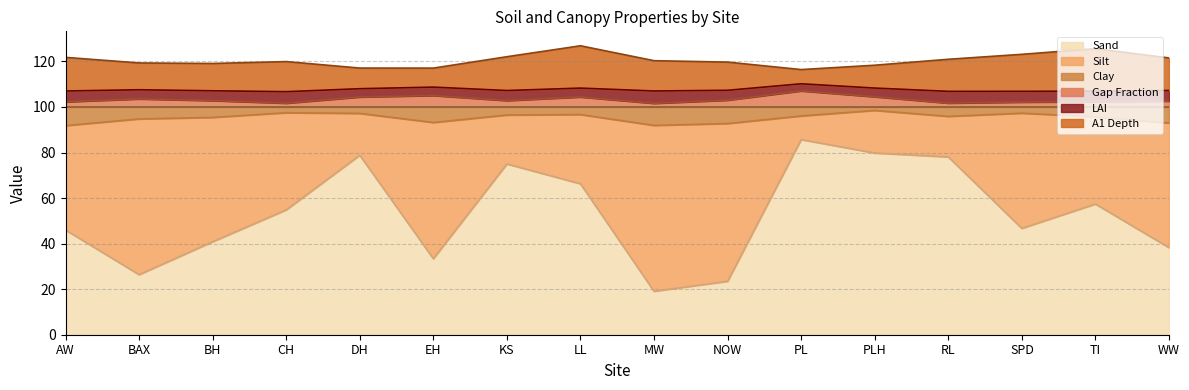

What is the total value across all series at KS?

122.1